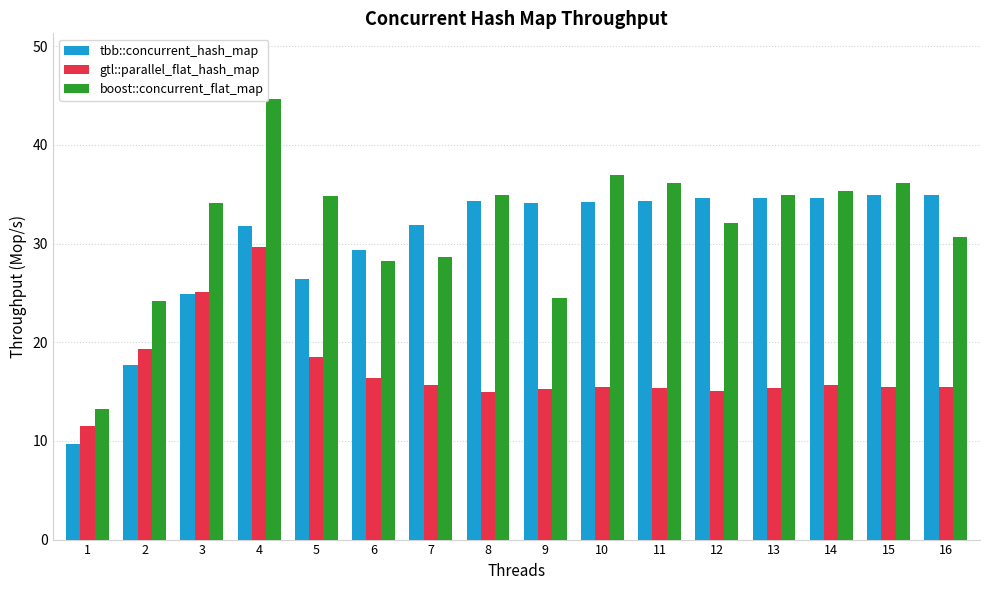

What is the sum of the gtl::parallel_flat_hash_map values at 8 and 6?

31.3